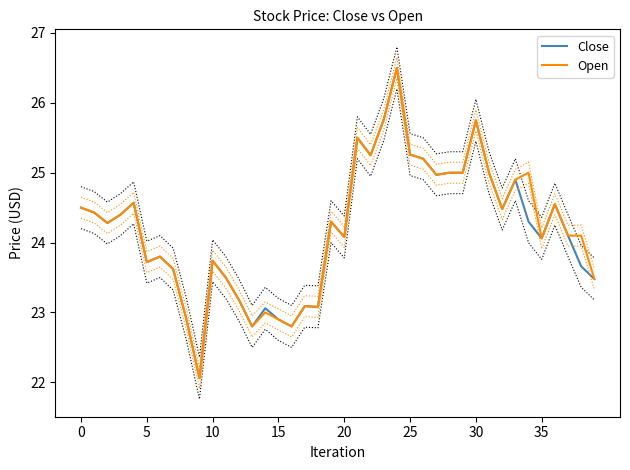

True or false: Close and Open cross at least once.

False